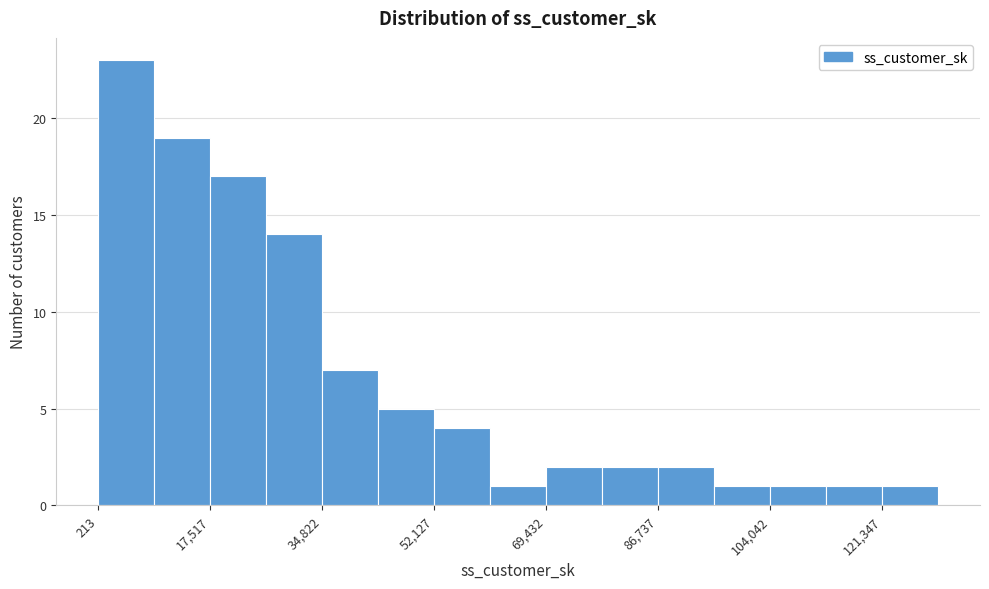

What is the height of the bar covering 8000 to 18000 on the x-axis? Neither the bar edges nor the heights are printed on the chart, so give them approximately, as read against the axes.

19